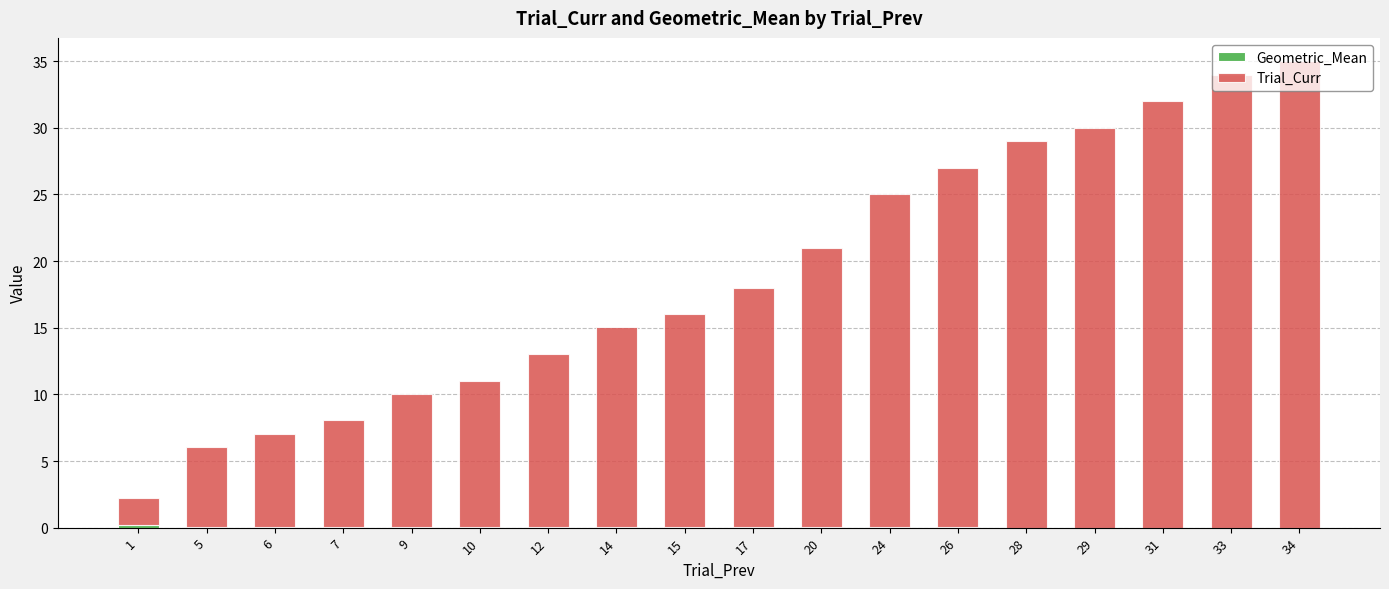

At 7, list the series in order from largest to smallest.

Trial_Curr, Geometric_Mean